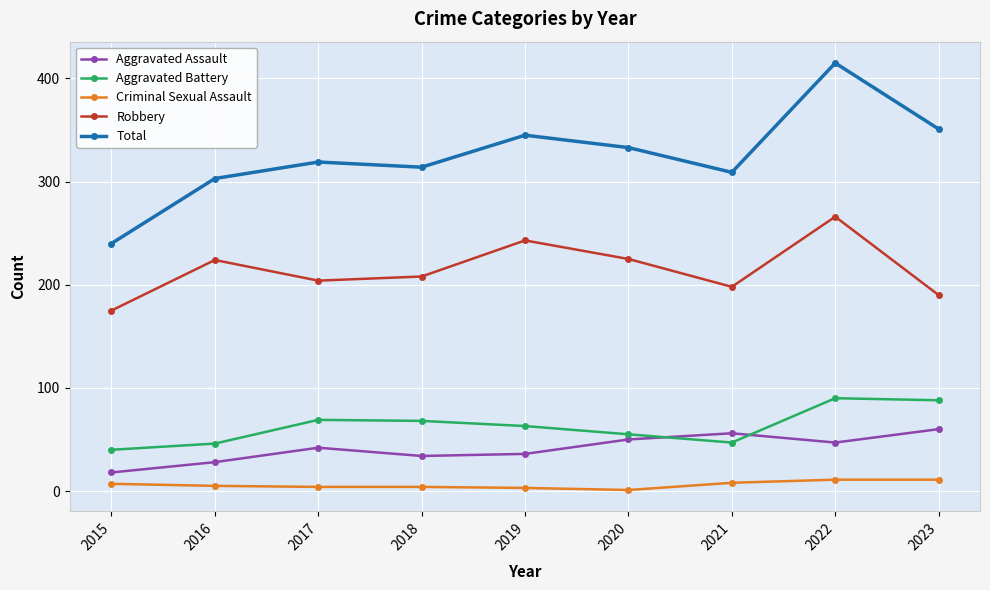

Which series ends up on top after the final intersection of Aggravated Assault and Aggravated Battery?

Aggravated Battery